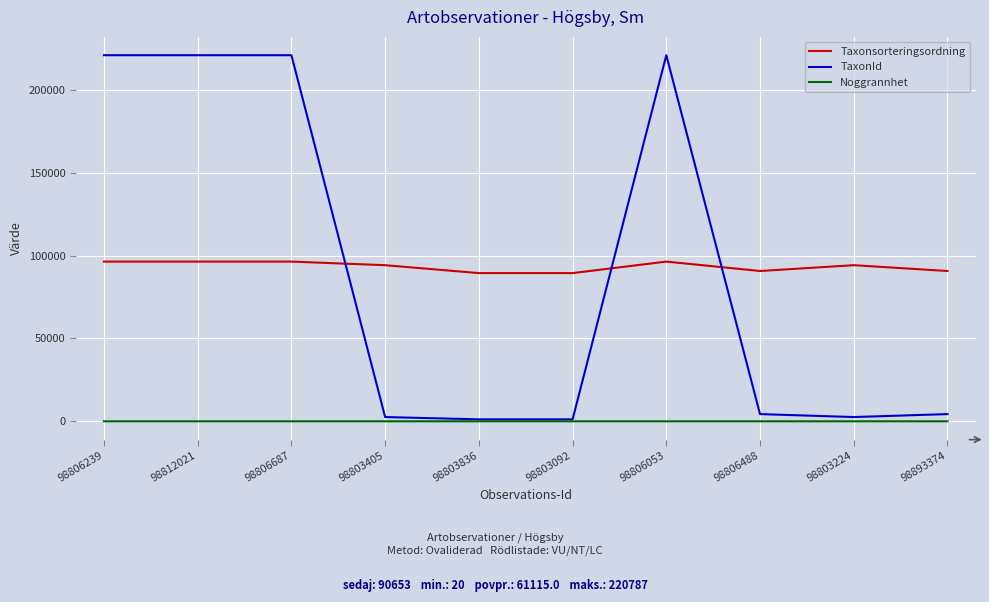

How many lines are shown in the chart?

3